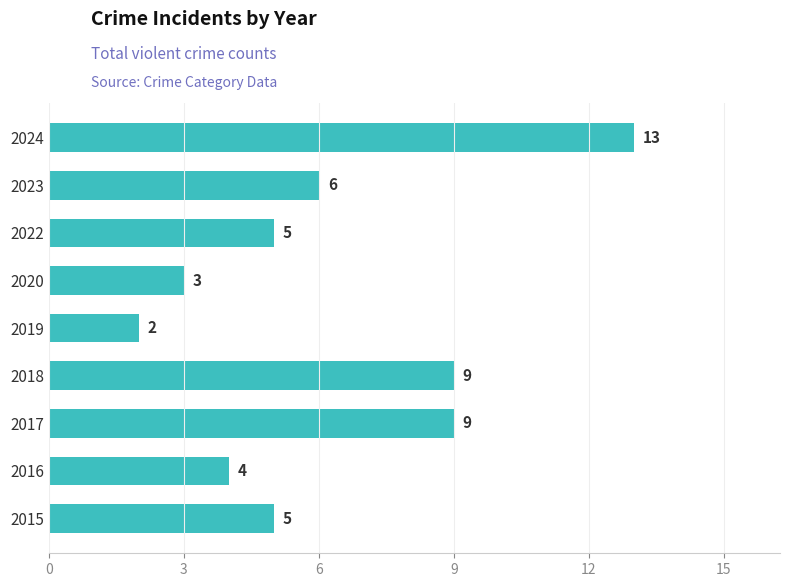

The value at 2022 is 2. True or false?

False